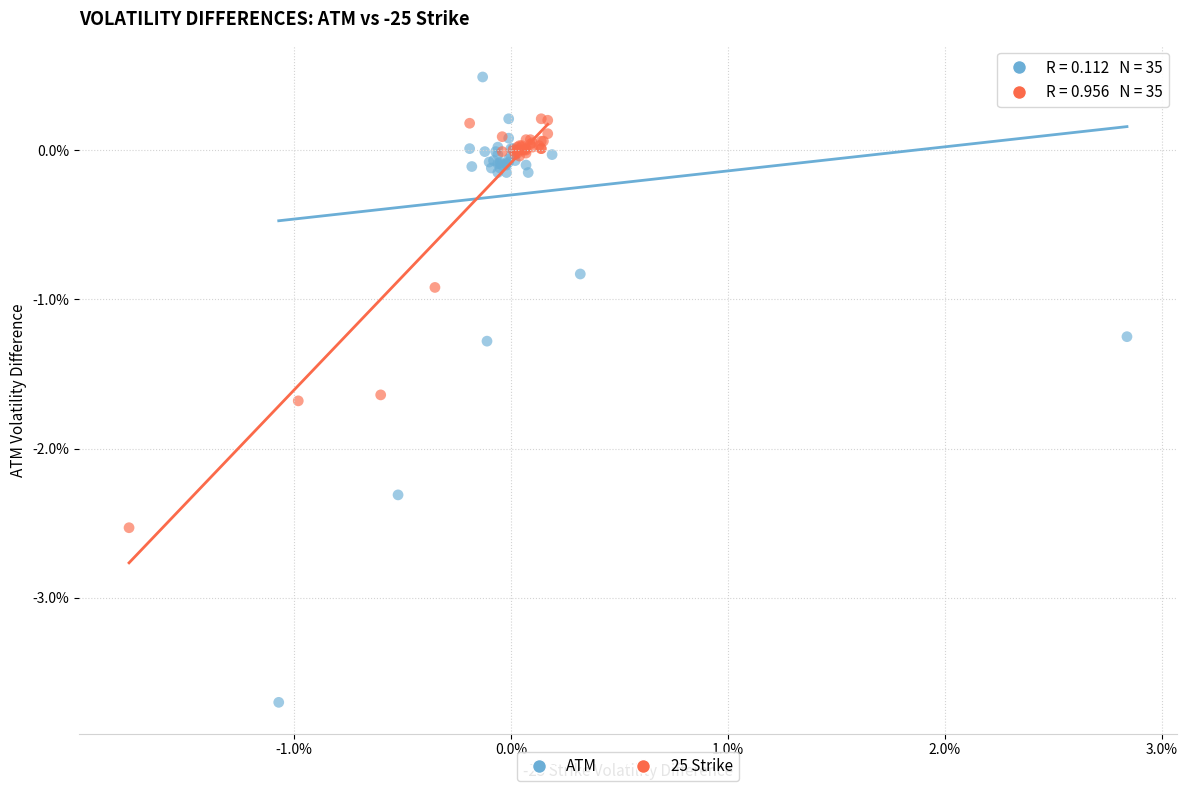

Which series has the largest Y range (max minus min)?

ATM